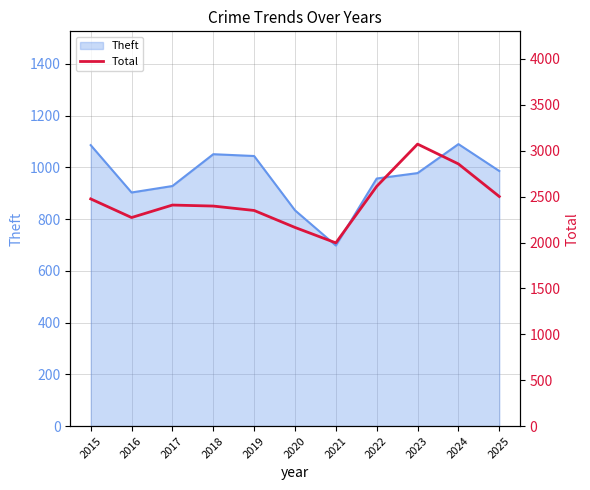

What is the ratio of the value at 2016 to the value at 2019?

1.0